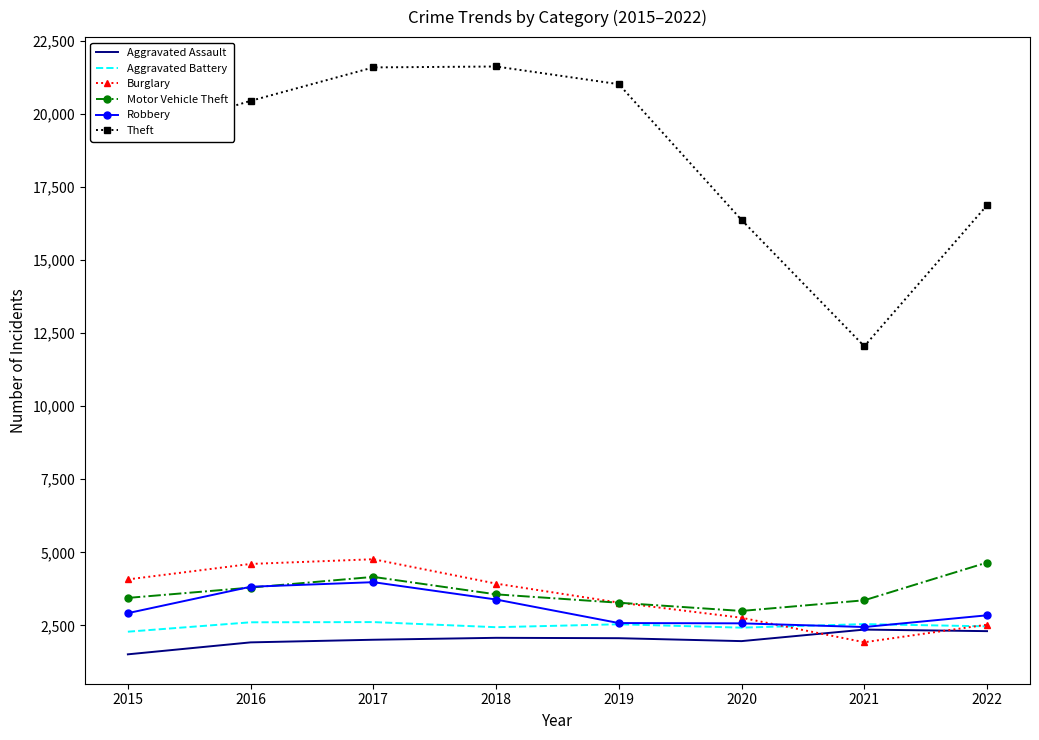

True or false: Motor Vehicle Theft has more than 2 points higher than both neighbors.

False